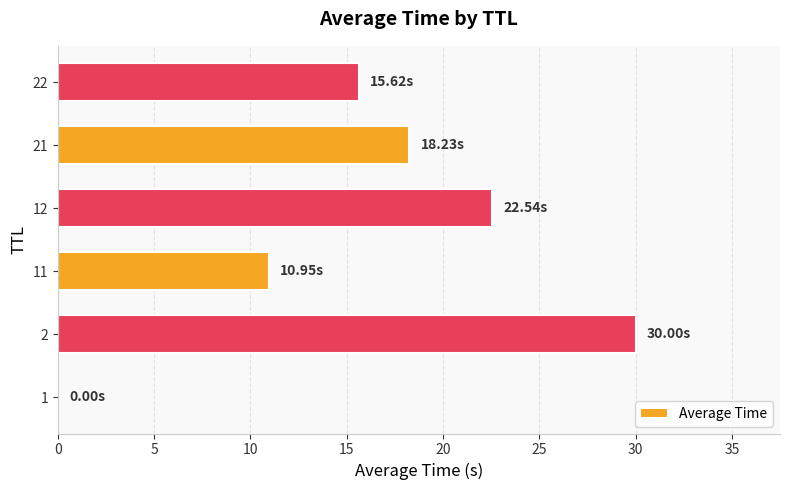

What is the sum of all values?

97.3